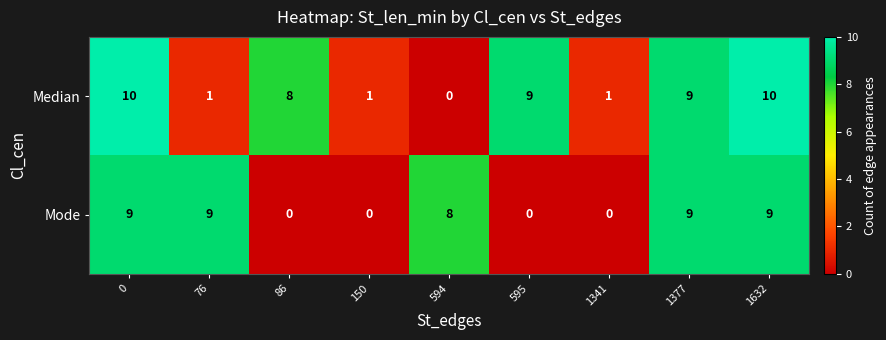

Which series has the largest total across all categories?

Median